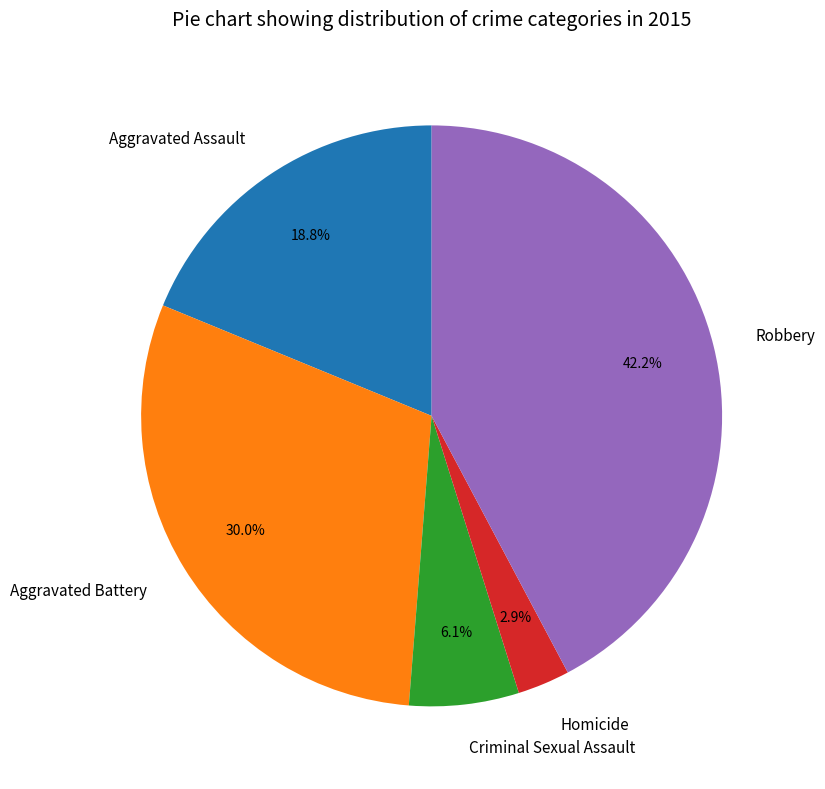

Which has a higher value, Robbery or Homicide?

Robbery